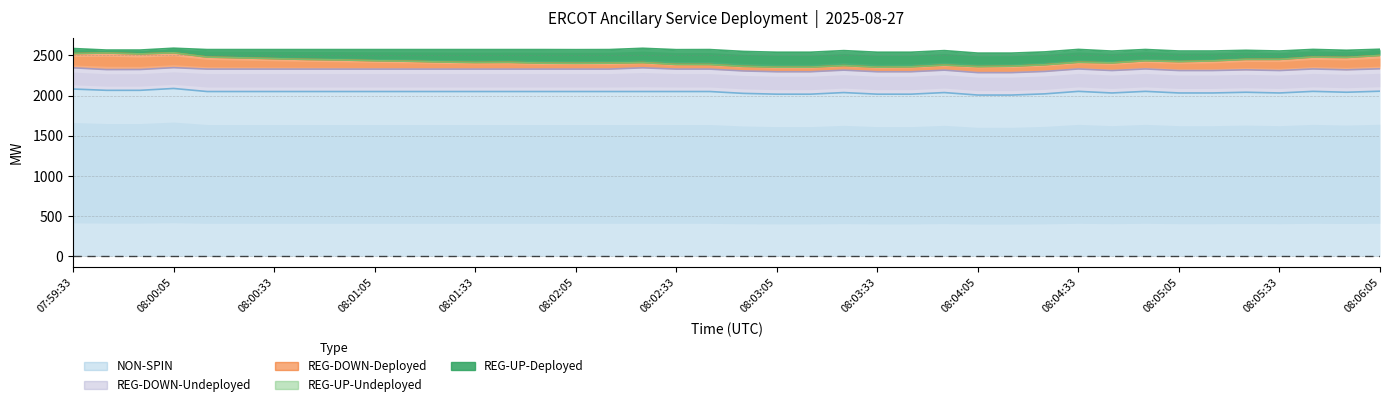

Reading right to left, list all the values displayed in this chart.

REG-UP-Deployed: 77	89	95	104	113	123	132	140	147	160	160	163	168	180	182	186	186	186	186	186	186	184	178	169	170	169	159	161	155	145	139	129	123	113	103	93	57	48	36	63
REG-DOWN-Deployed: 166	154	148	139	130	120	111	102	95	83	83	80	75	63	61	57	57	57	57	57	57	58	65	74	72	74	84	82	88	98	104	114	120	130	140	150	185	194	207	177
REG-DOWN-Undeployed: 279	279	279	279	279	279	279	279	279	279	279	279	279	279	279	279	279	279	279	279	279	279	295	279	279	279	279	279	279	279	279	279	279	279	279	279	259	259	258	264
REG-UP-Undeployed: 0	0	0	0	0	0	0	0	0	0	0	0	0	0	0	0	0	0	0	0	0	0	0	0	0	0	0	0	0	0	0	0	0	0	0	0	0	0	0	0
NON-SPIN: 2055	2042	2053	2033	2042	2033	2033	2053	2033	2053	2022	2007	2007	2038	2018	2018	2038	2018	2018	2028	2051	2051	2051	2051	2051	2051	2051	2051	2051	2051	2051	2051	2051	2051	2051	2051	2089	2066	2066	2082